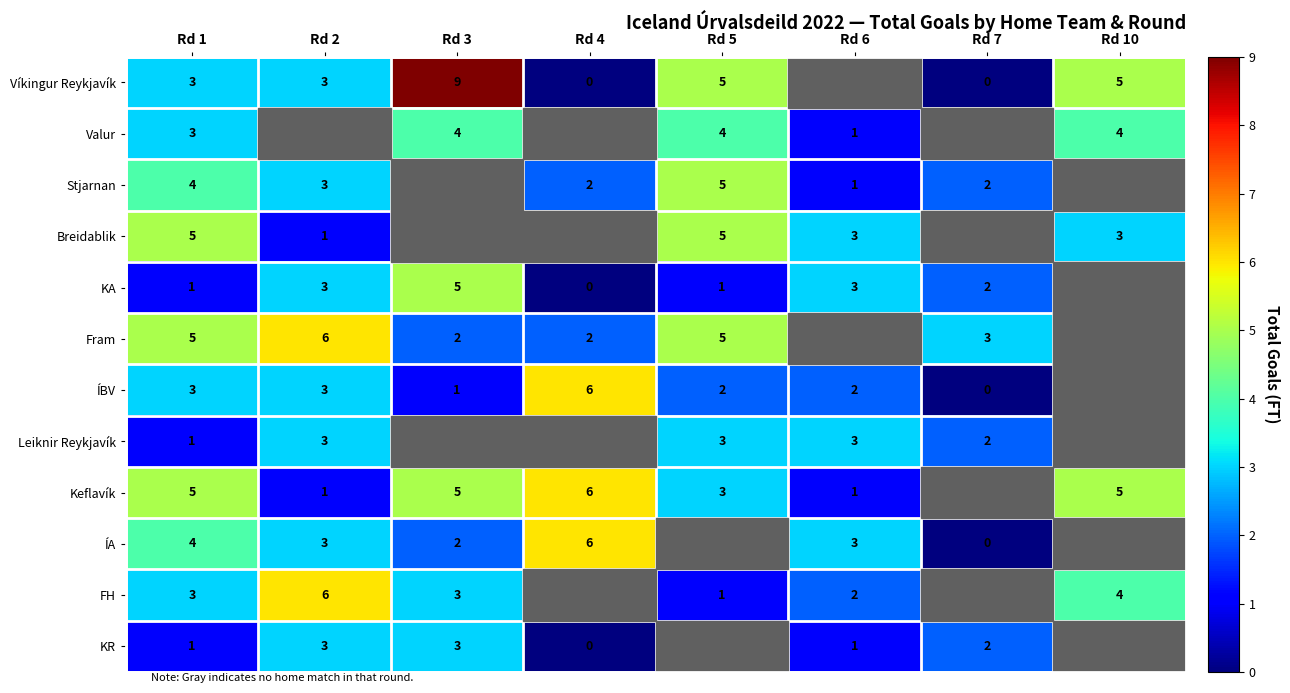

At which category is the sum across all series the highest?

Rd 1